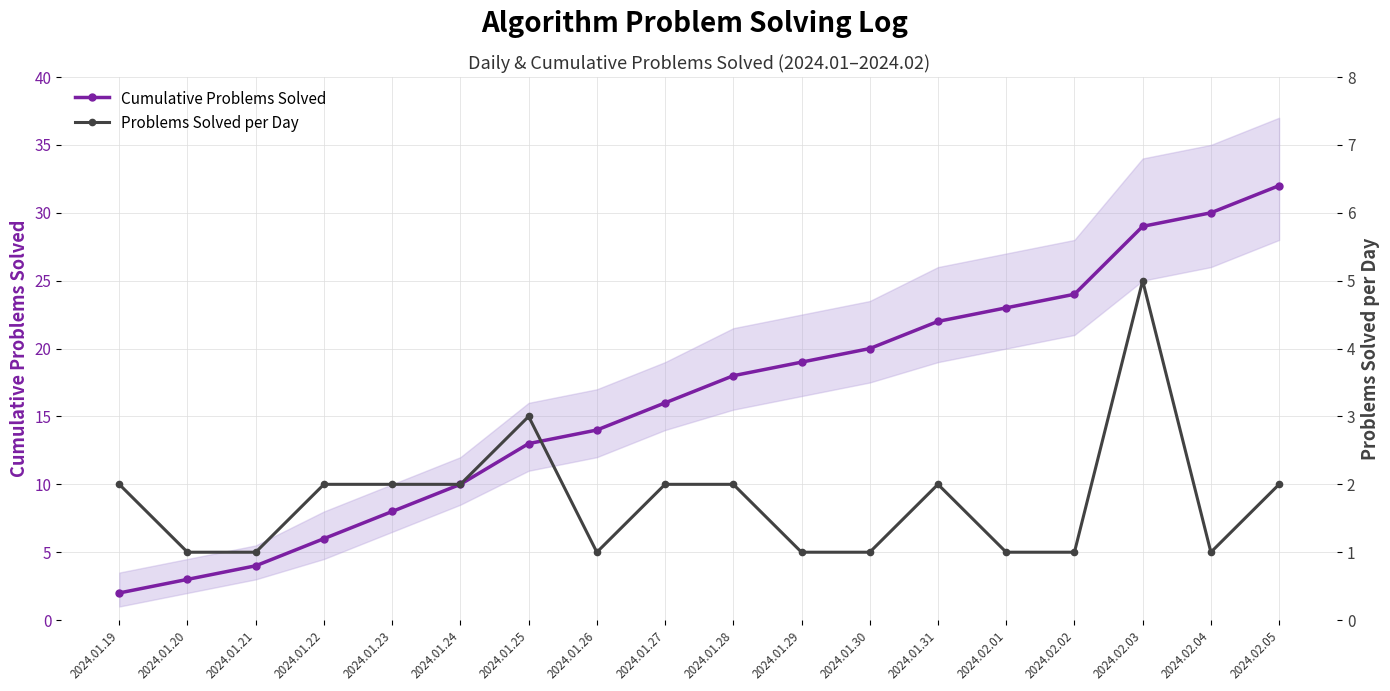

What position from the right is 2024.01.22?

15